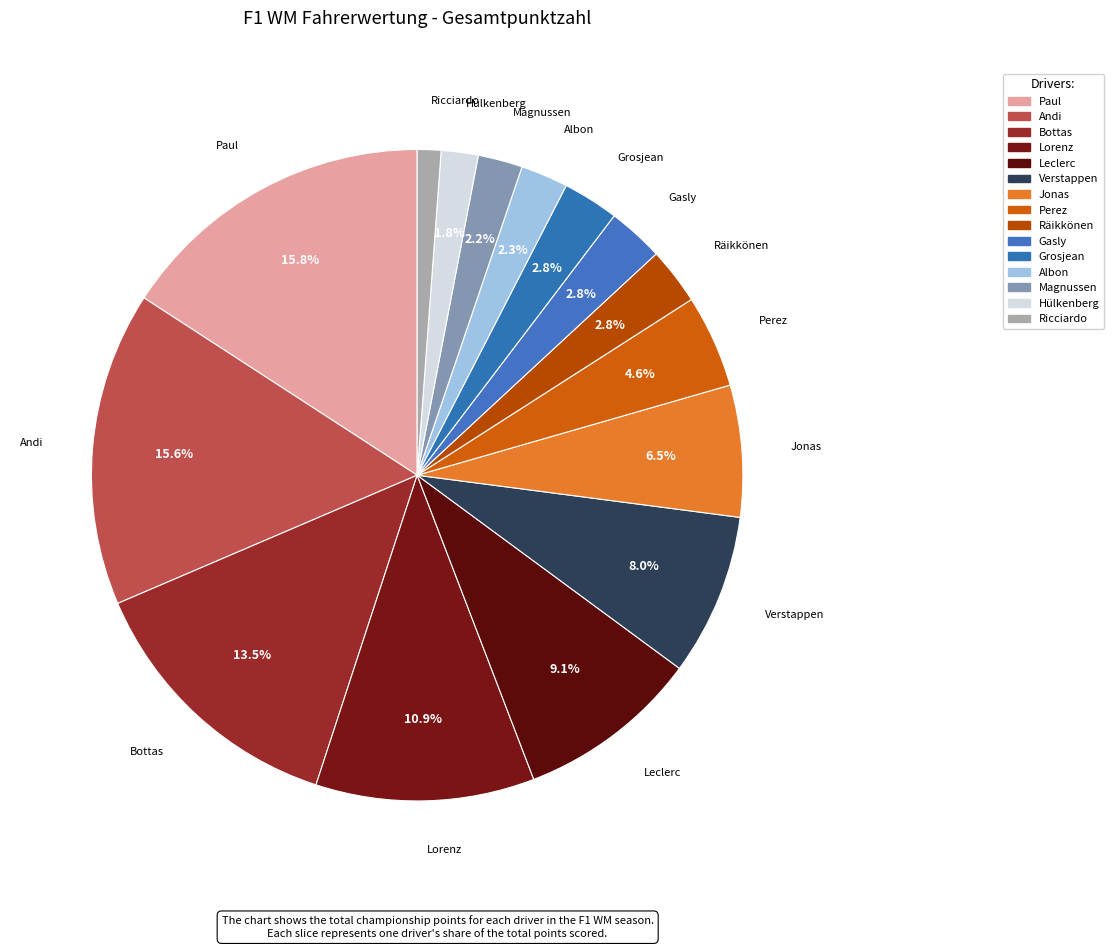

To the nearest percent, what is the average slice percentage?

7%